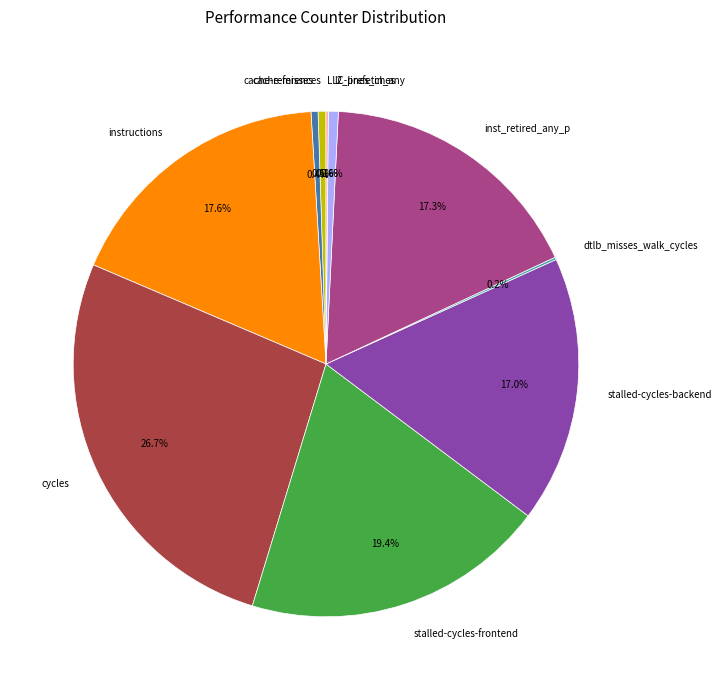

Which slice is the largest?

cycles